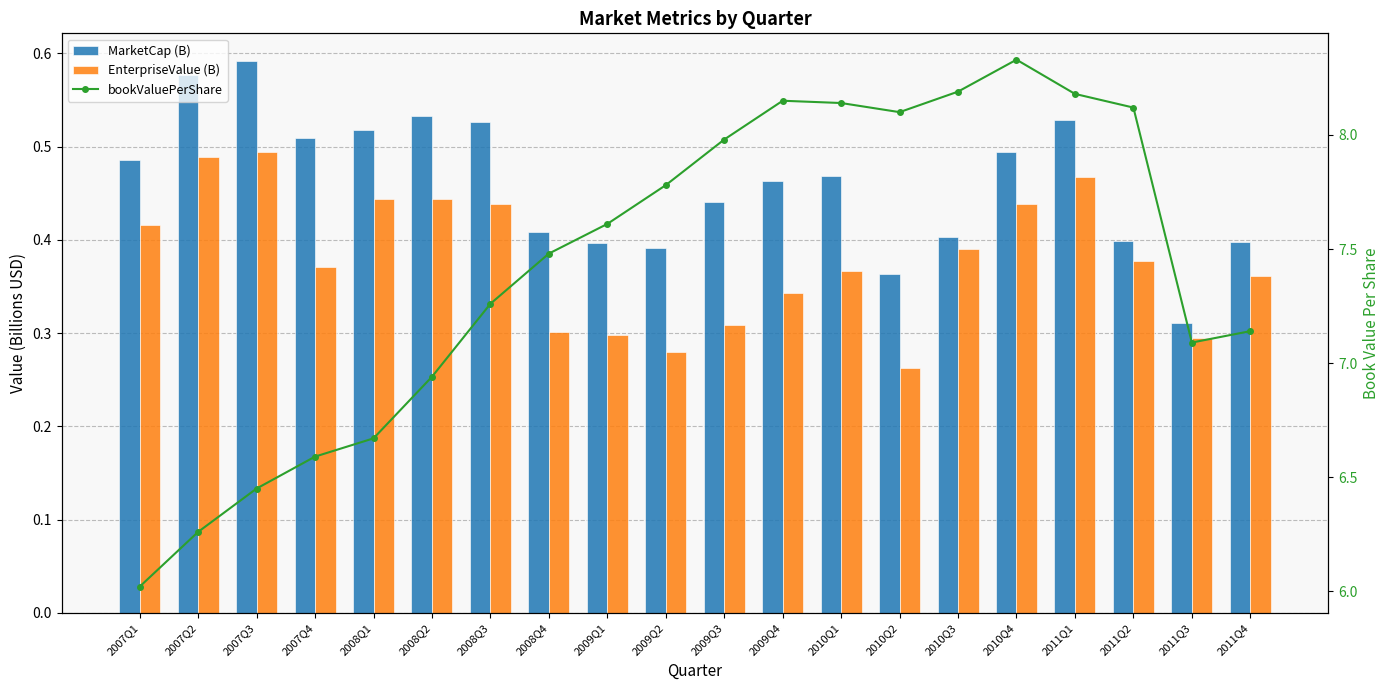

What is the sum of all bookValuePerShare values?

148.5